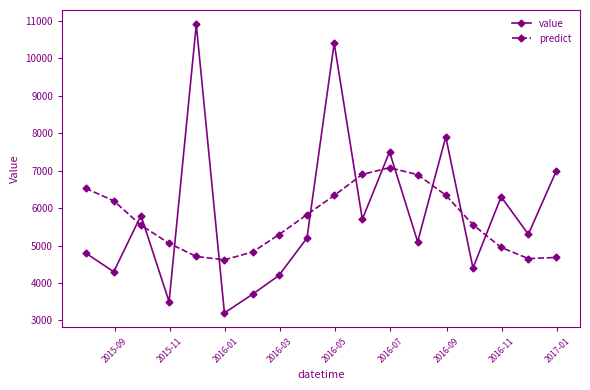

At how many categories does at least one series exceed 3965?

18